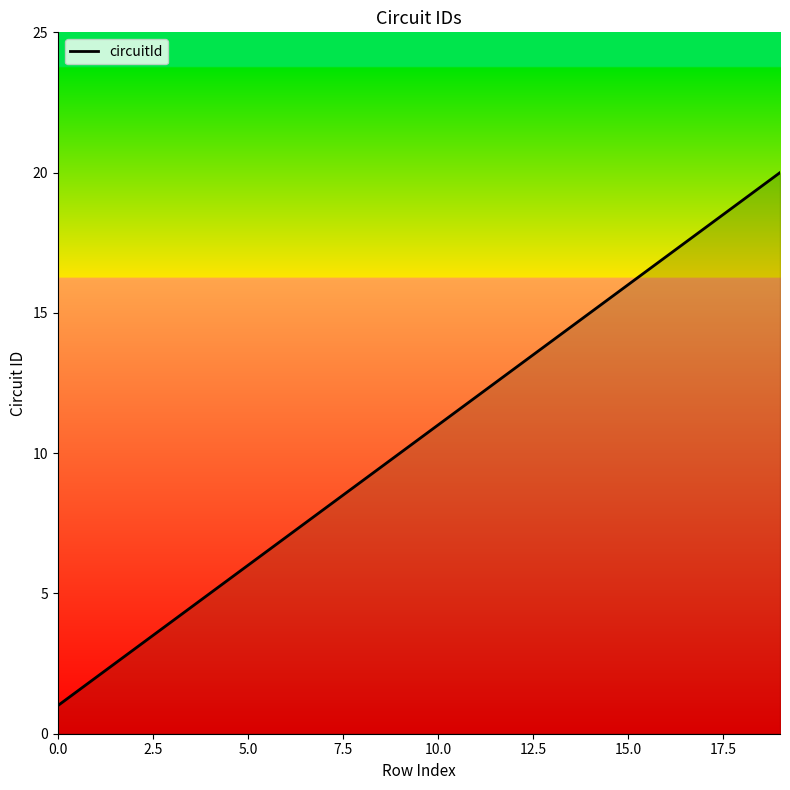

Reading left to right, what are all the values shown in this chart?

1	2	3	4	5	6	7	8	9	10	11	12	13	14	15	16	17	18	19	20